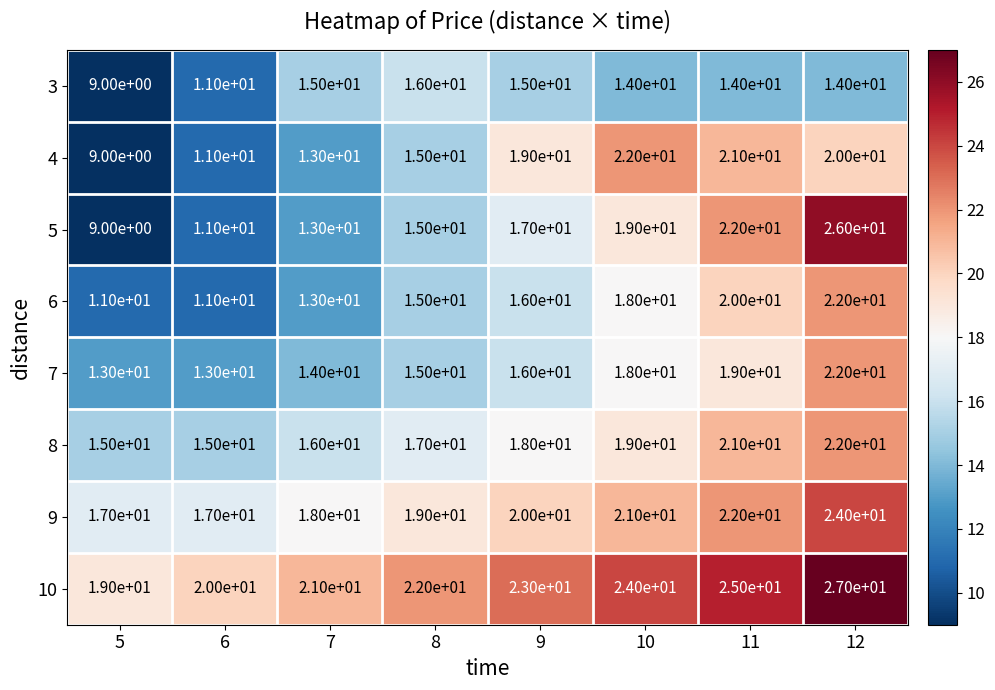

True or false: 3 has a value of 16 at 8.

True